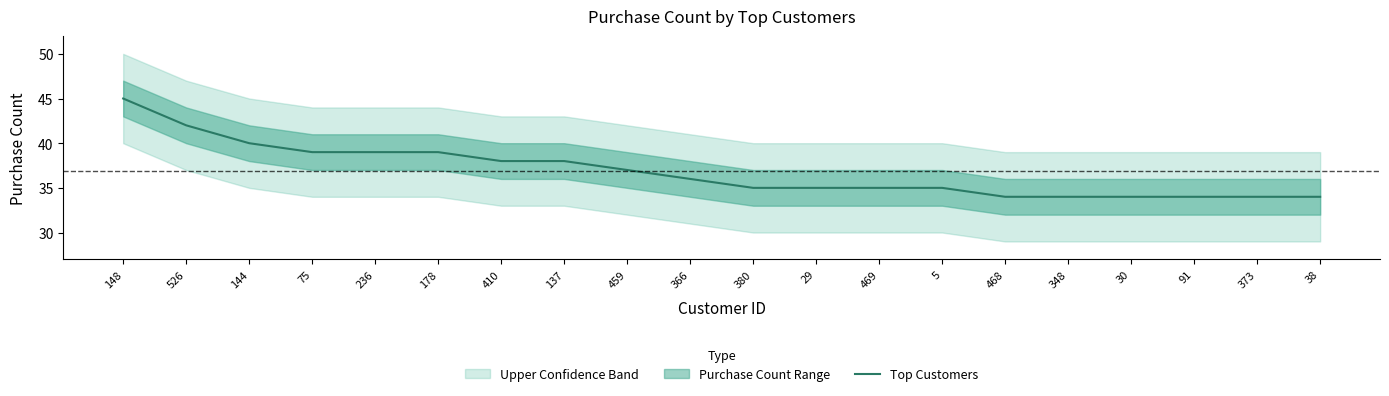

Is it true that the value at 91 is 57?

False